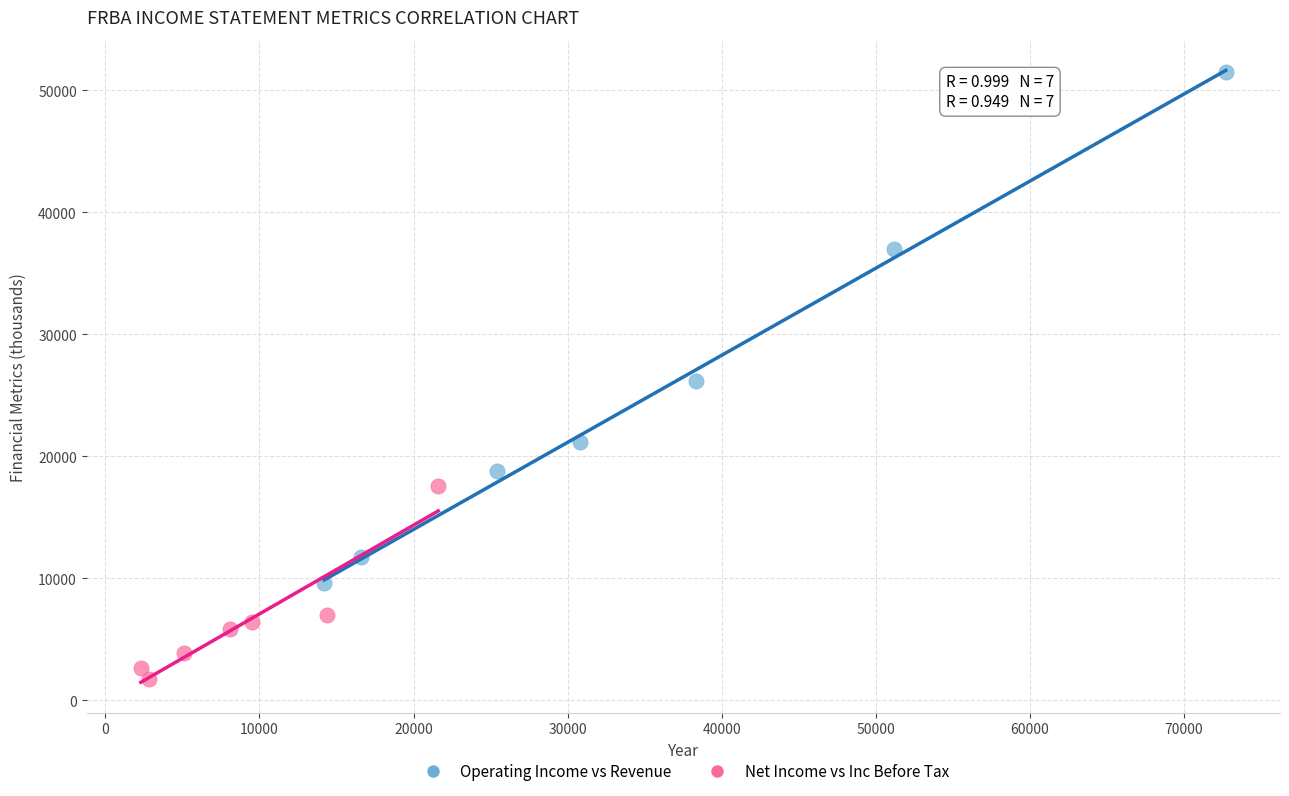

Which series contains the lowest Y value?

Net Income vs Inc Before Tax